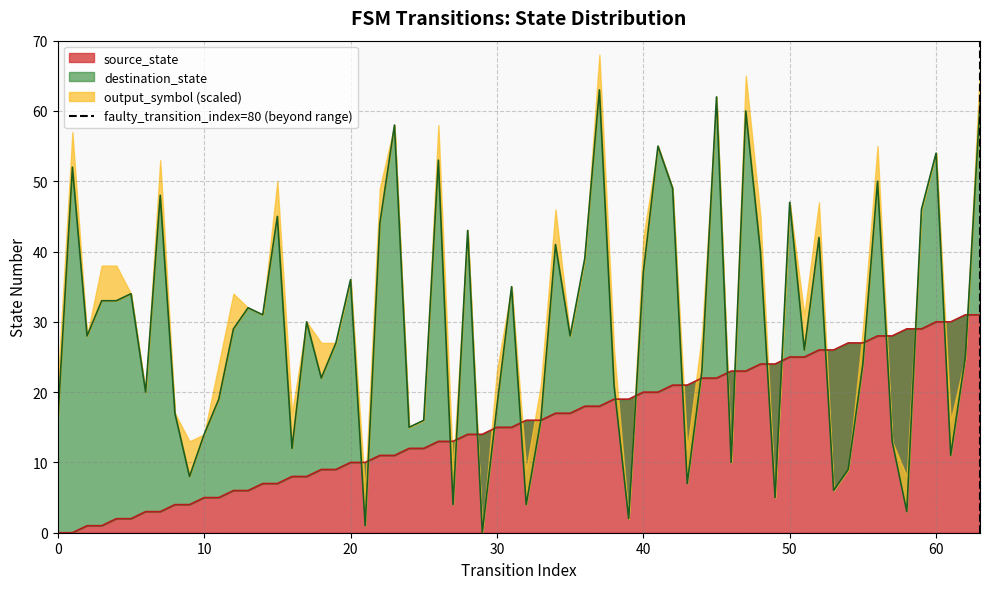

True or false: source_state has a value of 30 at 60.

True